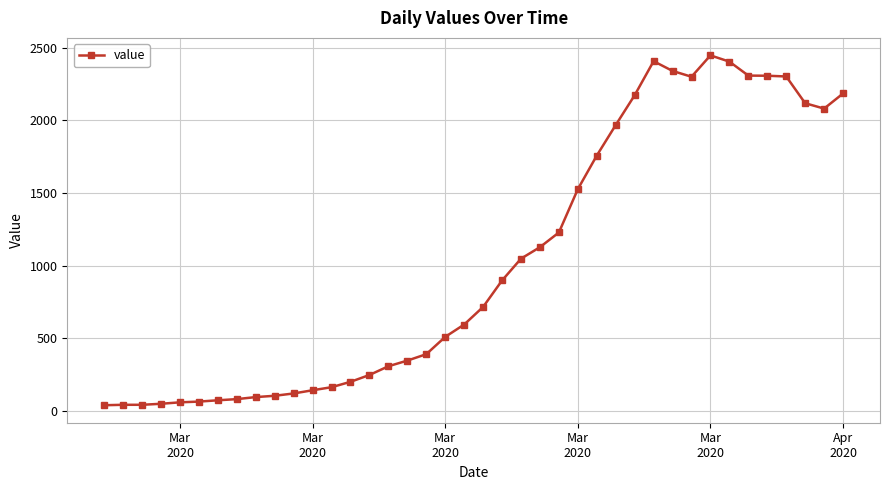

What is the difference between the maximum and minimum values?

2406